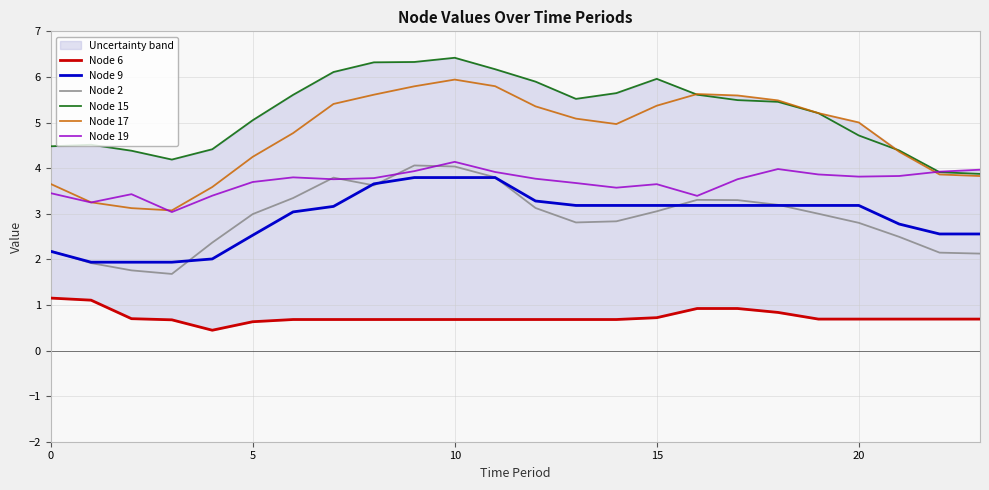

What is the lowest value of the Node 2 series?

1.7